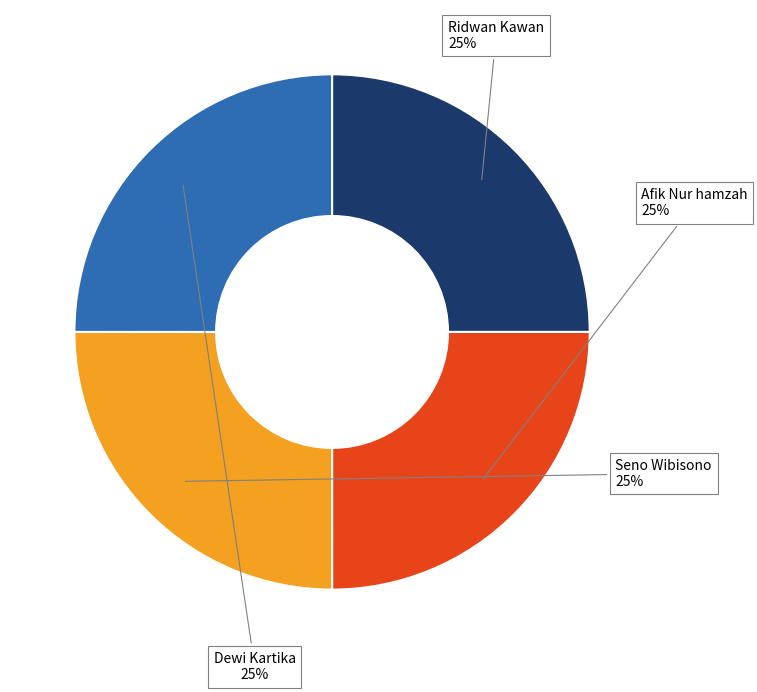

What is the ratio of the value at Ridwan Kawan to the value at Dewi Kartika?

1.0